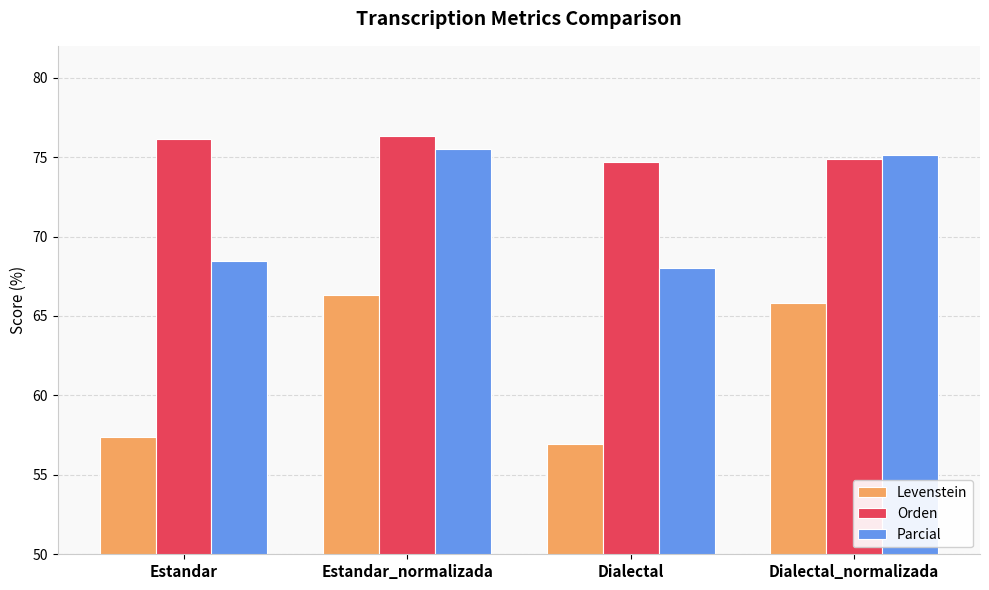

What is the label of the 4th bar from the right?

Estandar